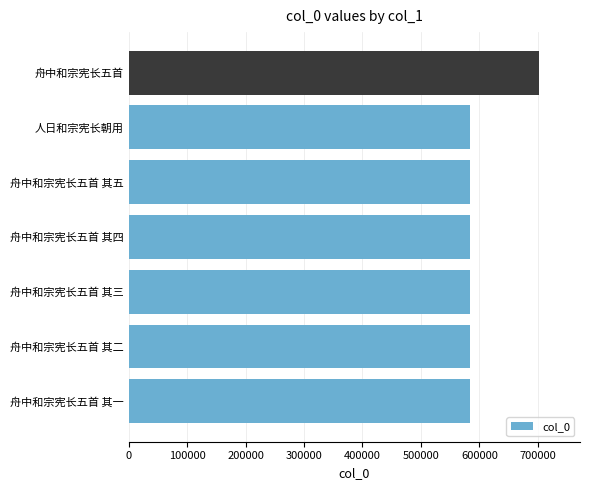

What is the difference between the maximum and minimum values?

117895